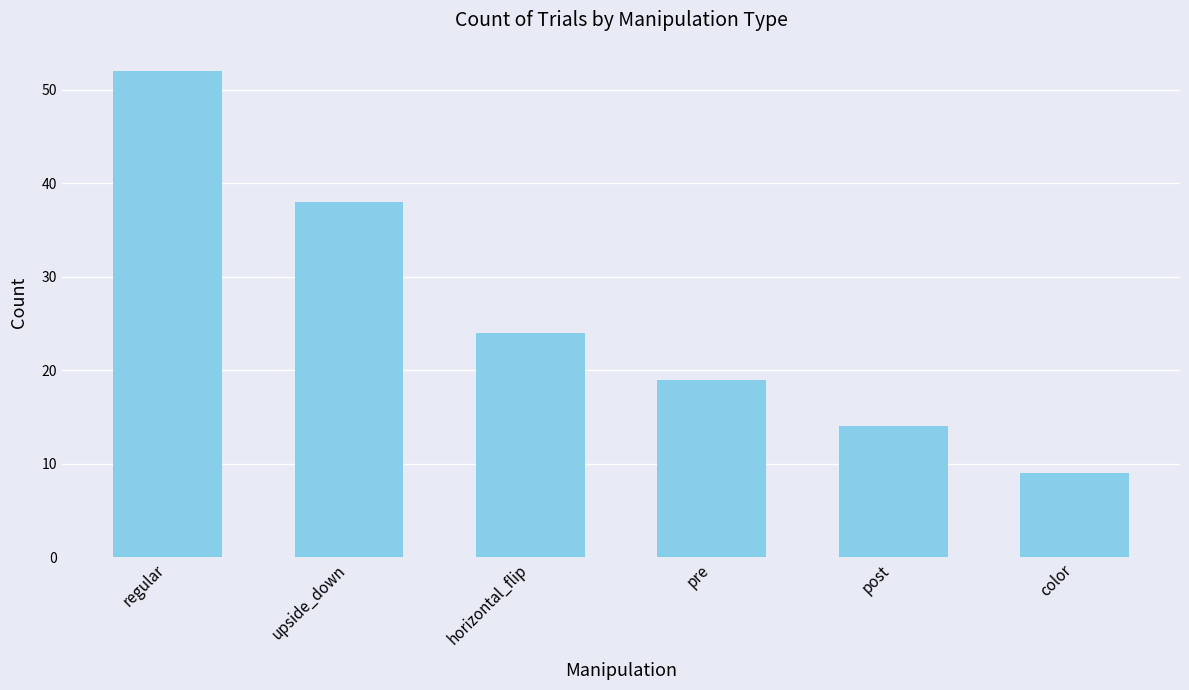

What is the ratio of the value at color to the value at regular?

0.2